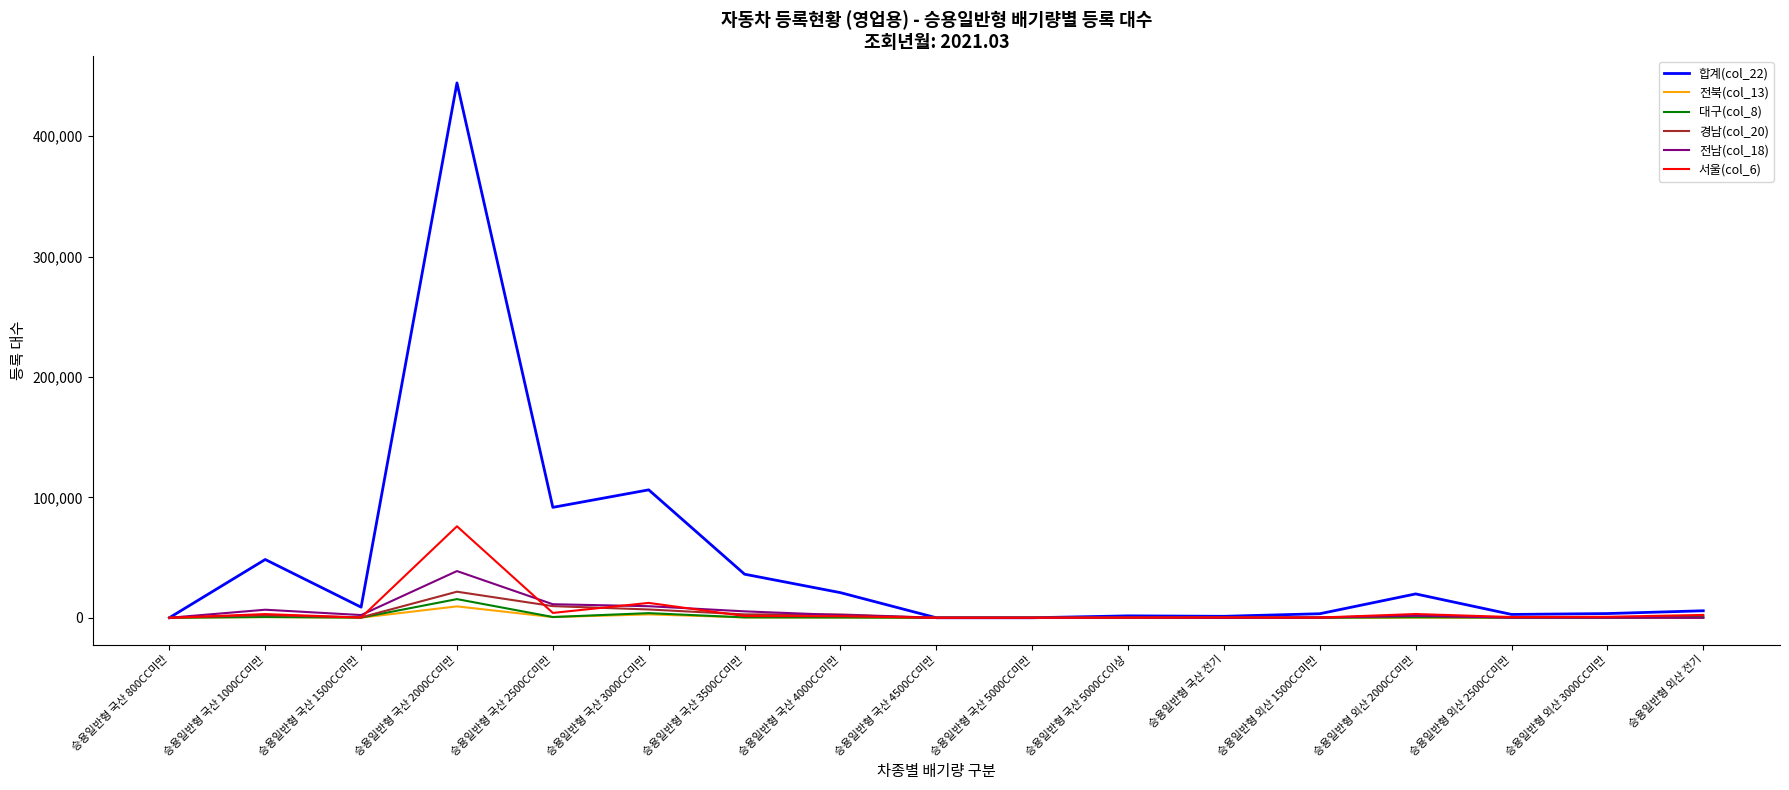

What is the average value of the 대구(col_8) series?

1359